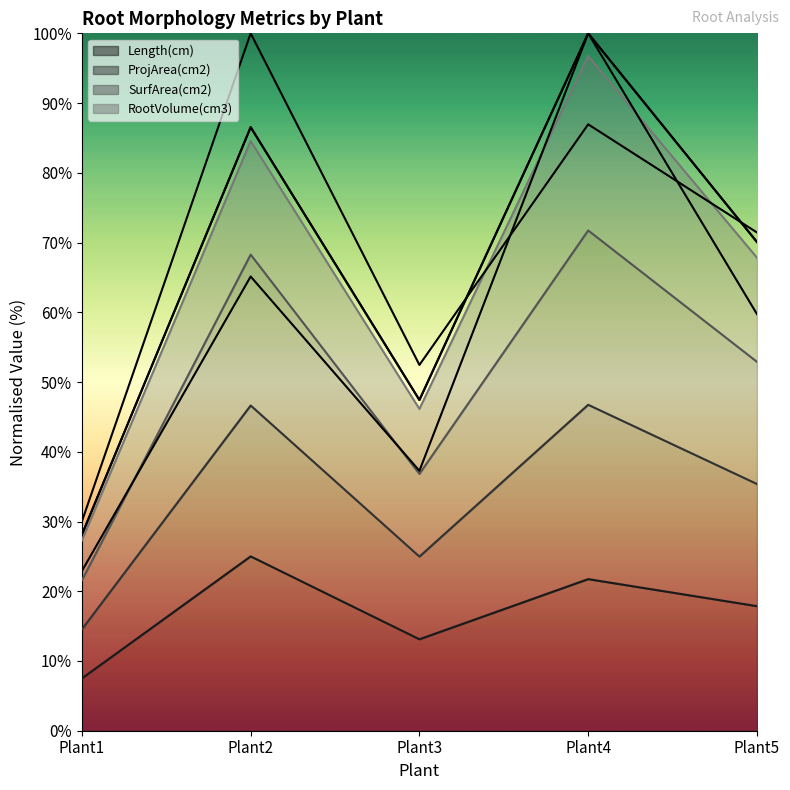

How many lines are shown in the chart?

4